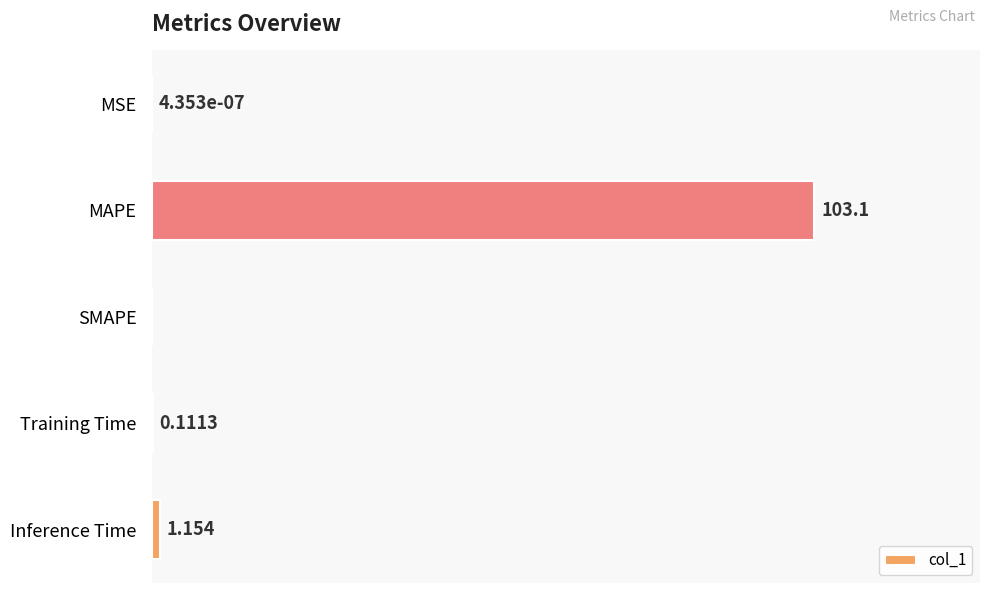

Which has a higher value, MSE or Training Time?

Training Time